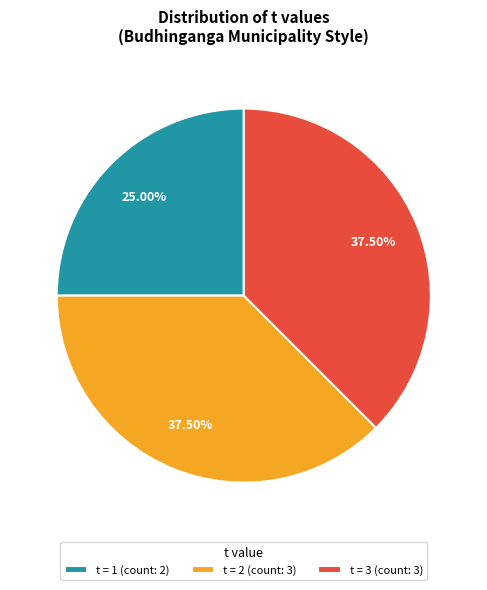

Is there any slice that represents more than half of the pie?

No